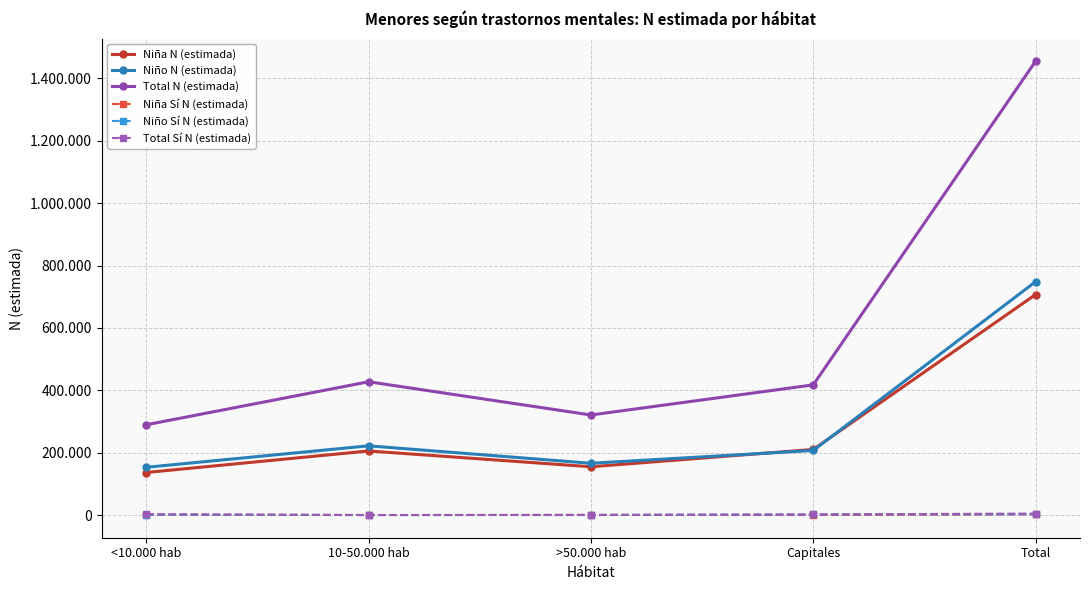

What position from the right is Capitales?

2